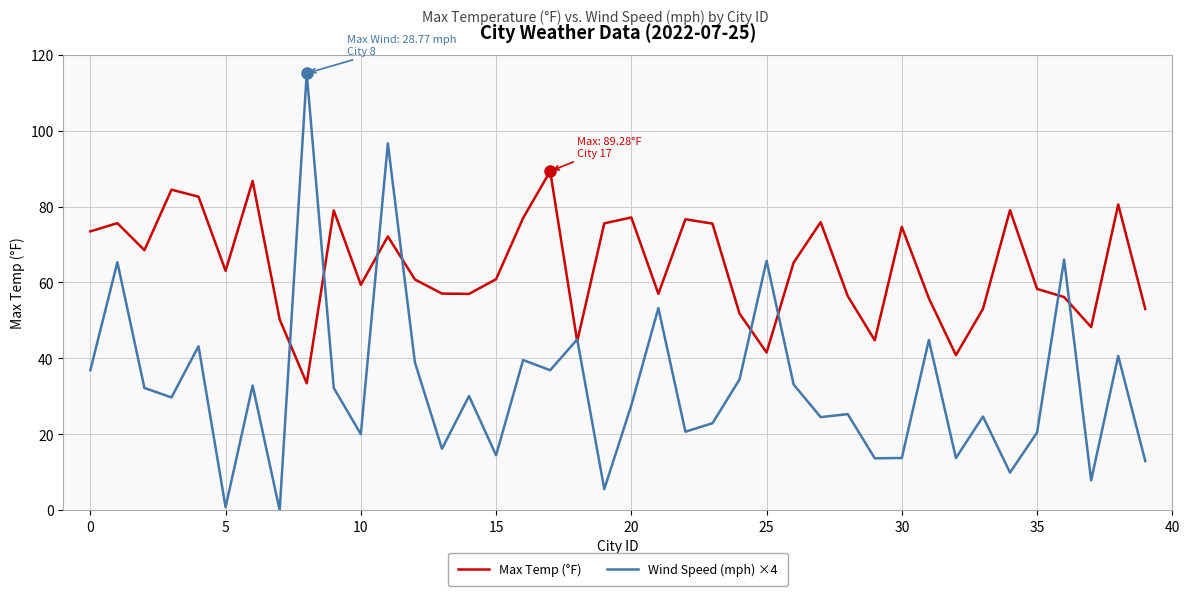

Rank the series by their maximum value, from highest to lowest.

Wind Speed (mph) ×4, Max Temp (°F)